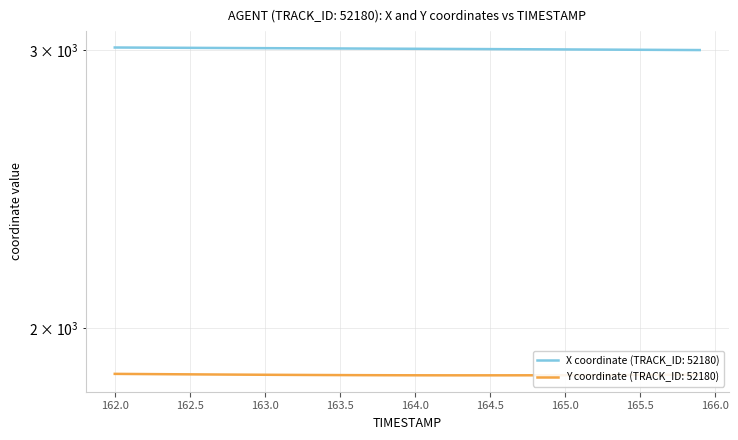

Reading right to left, list all the values displayed in this chart.

X: 3001.5	3001.8	3002.1	3002.4	3002.7	3003.0	3003.3	3003.6	3003.9	3004.2	3004.5	3004.8	3005.1	3005.3	3005.6	3005.9	3006.2	3006.5	3006.8	3007.1	3007.3	3007.6	3007.9	3008.2	3008.5	3008.7	3009.0	3009.3	3009.5	3009.8	3010.1	3010.4	3010.6	3010.9	3011.2	3011.5	3011.8	3012.1	3012.4	3012.7
Y: 1869.2	1869.0	1868.7	1868.5	1868.3	1868.1	1868.0	1867.8	1867.7	1867.5	1867.5	1867.4	1867.3	1867.3	1867.3	1867.2	1867.3	1867.3	1867.3	1867.4	1867.5	1867.5	1867.6	1867.8	1867.9	1868.0	1868.2	1868.4	1868.6	1868.8	1869.0	1869.2	1869.4	1869.7	1869.9	1870.2	1870.4	1870.7	1871.0	1871.2